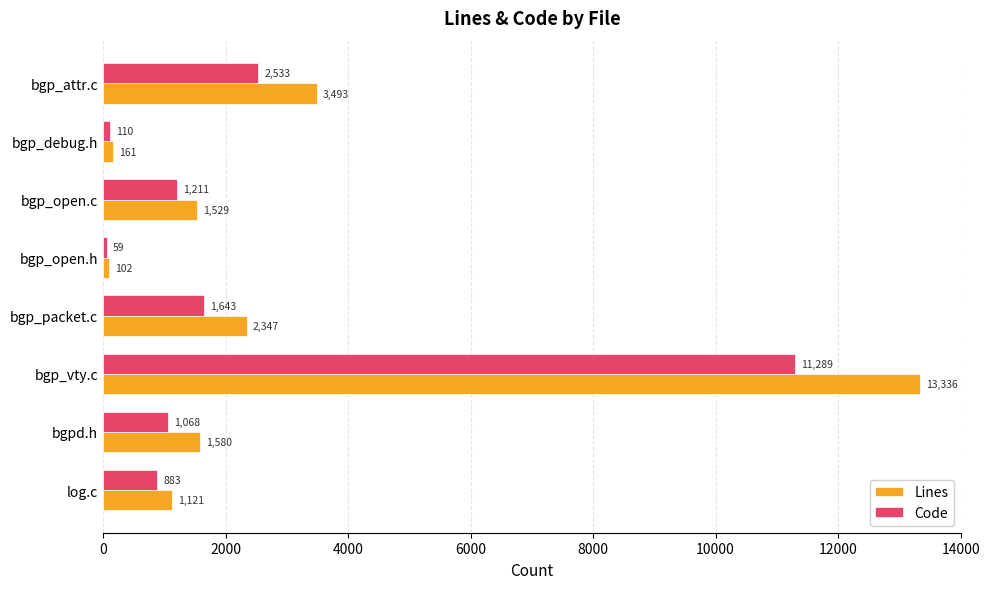

How many values in the Lines series are below 1580?

4